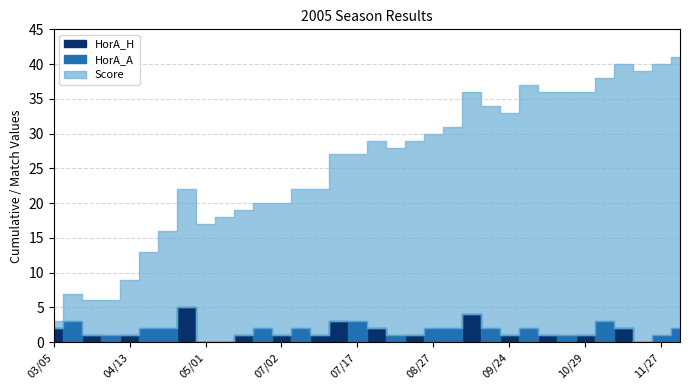

At which category does the chart reach its minimum across all series?

03/13